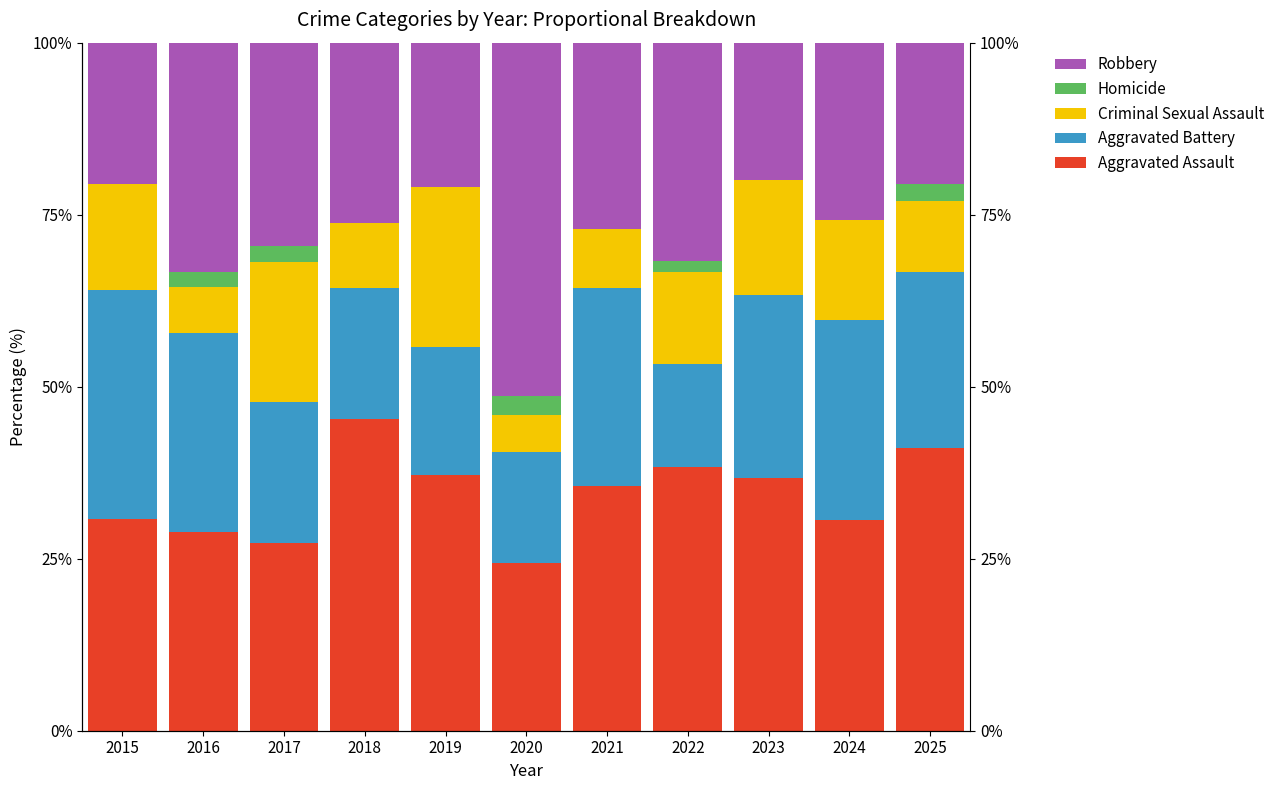

Which has a higher value, 2017 or 2020?

2017